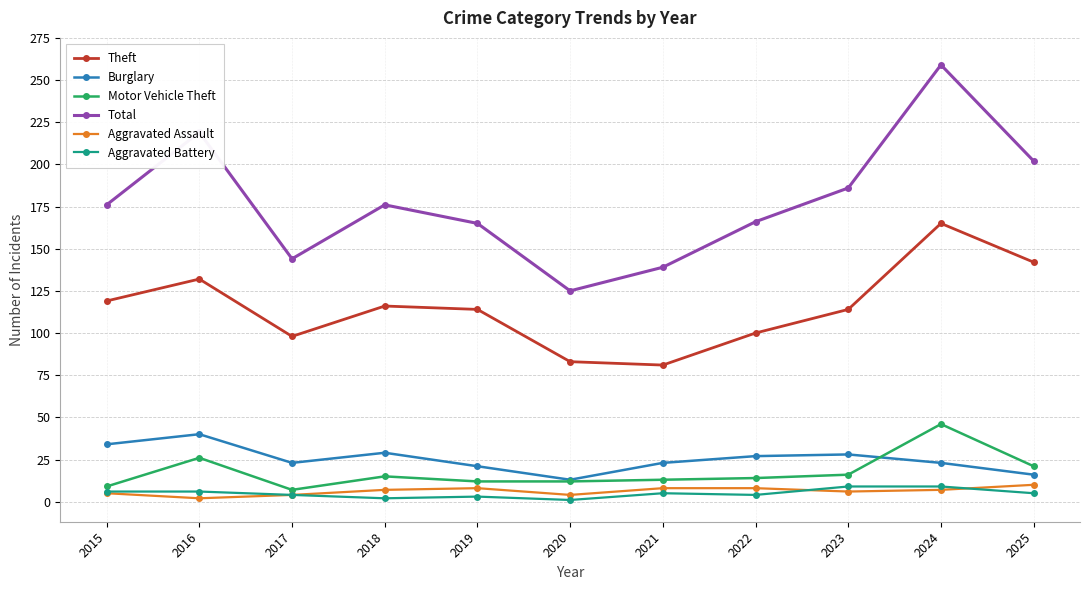

Does the chart have visible grid lines?

Yes